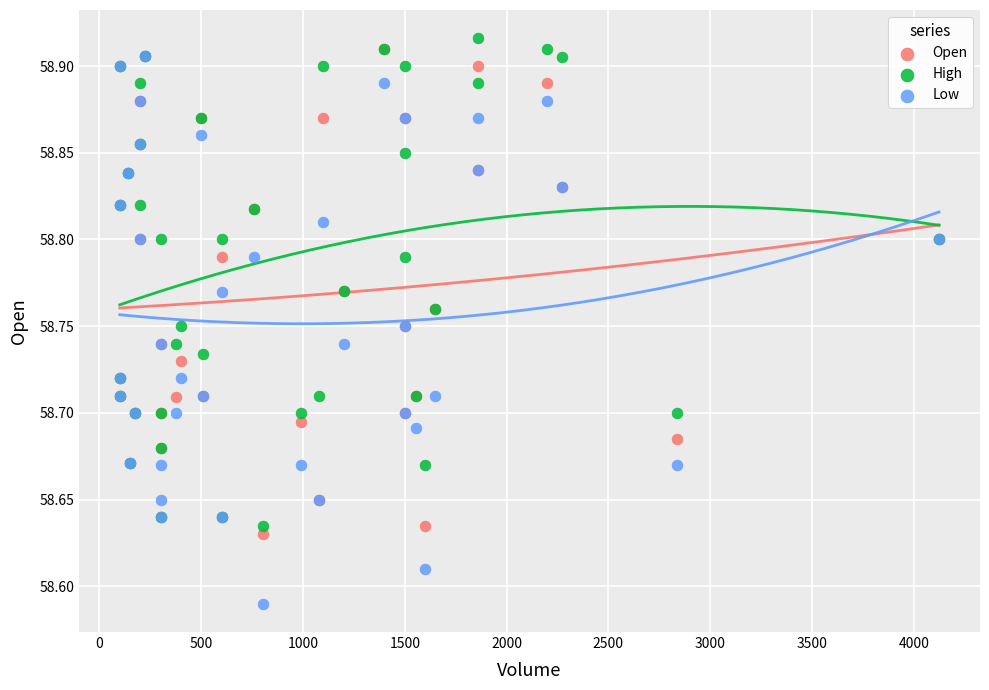

Which series reaches the minimum Y coordinate?

Low